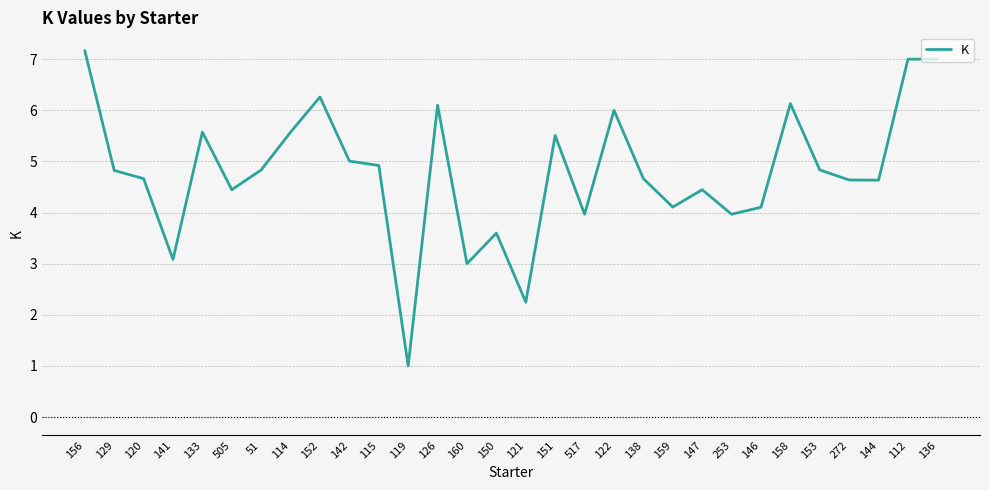

The value at 156 is 7.2. True or false?

True